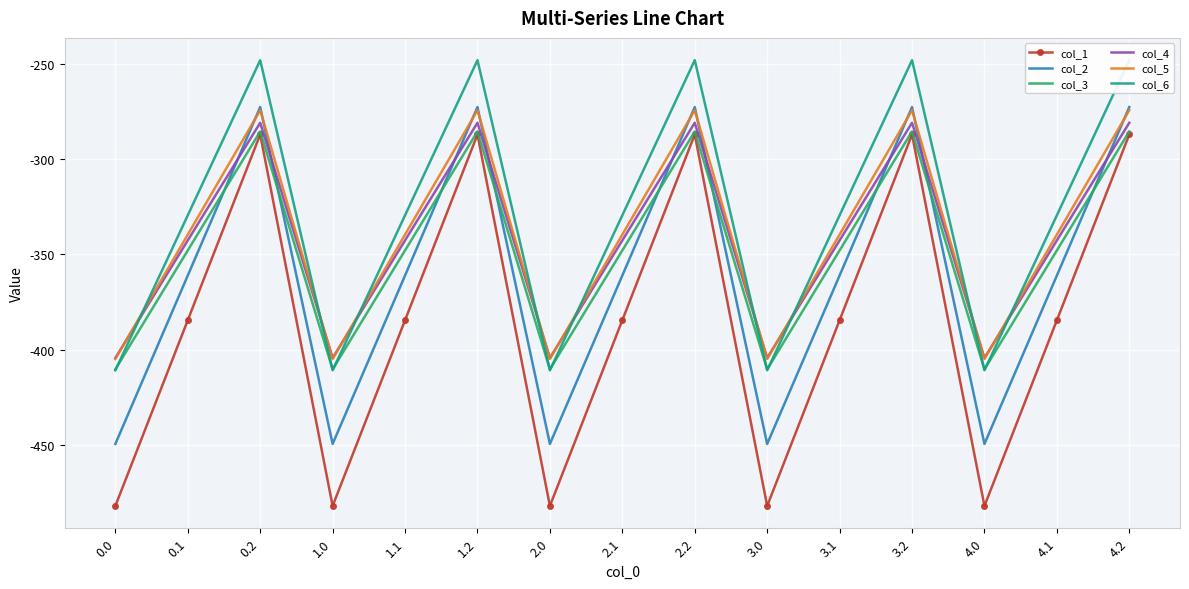

Reading left to right, transcribe all the data shown in this chart.

col_1: 0.0=-482.0	0.1=-384.6	0.2=-287.1	1.0=-482.0	1.1=-384.6	1.2=-287.1	2.0=-482.0	2.1=-384.6	2.2=-287.1	3.0=-482.0	3.1=-384.6	3.2=-287.1	4.0=-482.0	4.1=-384.6	4.2=-287.1
col_2: 0.0=-449.5	0.1=-361.1	0.2=-272.7	1.0=-449.5	1.1=-361.1	1.2=-272.7	2.0=-449.5	2.1=-361.1	2.2=-272.7	3.0=-449.5	3.1=-361.1	3.2=-272.7	4.0=-449.5	4.1=-361.1	4.2=-272.7
col_3: 0.0=-410.3	0.1=-347.9	0.2=-285.5	1.0=-410.3	1.1=-347.9	1.2=-285.5	2.0=-410.3	2.1=-347.9	2.2=-285.5	3.0=-410.3	3.1=-347.9	3.2=-285.5	4.0=-410.3	4.1=-347.9	4.2=-285.5
col_4: 0.0=-404.4	0.1=-342.7	0.2=-281.0	1.0=-404.4	1.1=-342.7	1.2=-281.0	2.0=-404.4	2.1=-342.7	2.2=-281.0	3.0=-404.4	3.1=-342.7	3.2=-281.0	4.0=-404.4	4.1=-342.7	4.2=-281.0
col_5: 0.0=-404.9	0.1=-339.6	0.2=-274.4	1.0=-404.9	1.1=-339.6	1.2=-274.4	2.0=-404.9	2.1=-339.6	2.2=-274.4	3.0=-404.9	3.1=-339.6	3.2=-274.4	4.0=-404.9	4.1=-339.6	4.2=-274.4
col_6: 0.0=-410.8	0.1=-329.5	0.2=-248.1	1.0=-410.8	1.1=-329.5	1.2=-248.1	2.0=-410.8	2.1=-329.5	2.2=-248.1	3.0=-410.8	3.1=-329.5	3.2=-248.1	4.0=-410.8	4.1=-329.5	4.2=-248.1